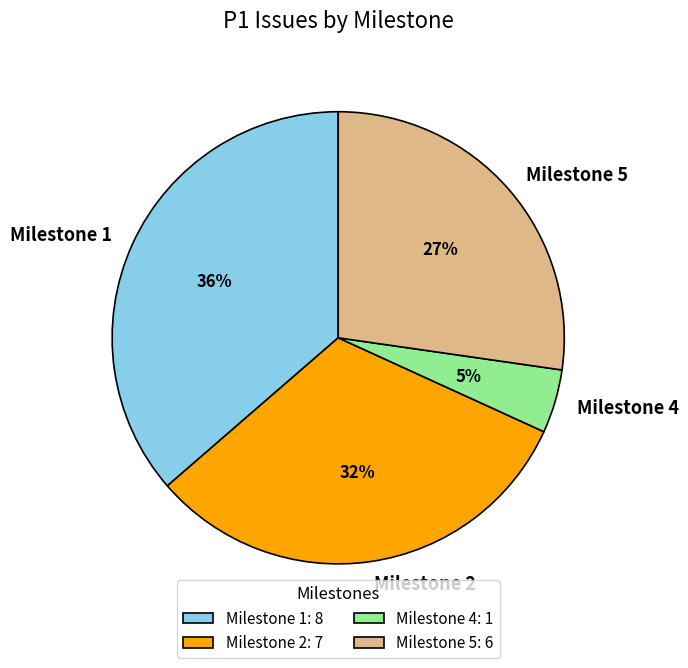

What is the ratio of the value at Milestone 1 to the value at Milestone 2?

1.1